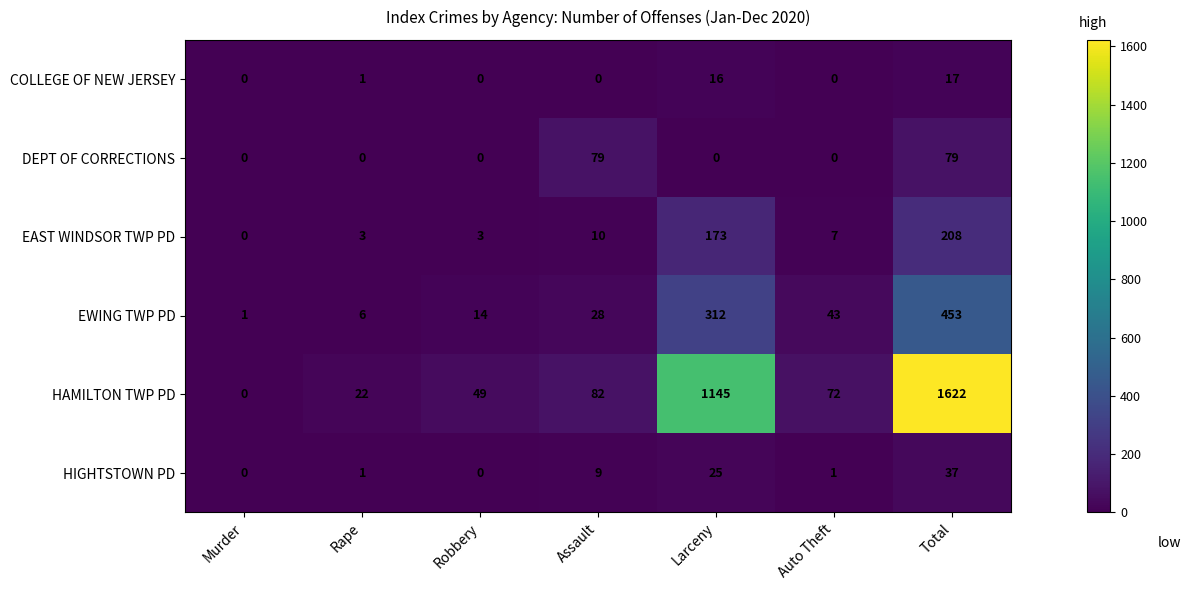

At which label does HAMILTON TWP PD first exceed 72?

Assault